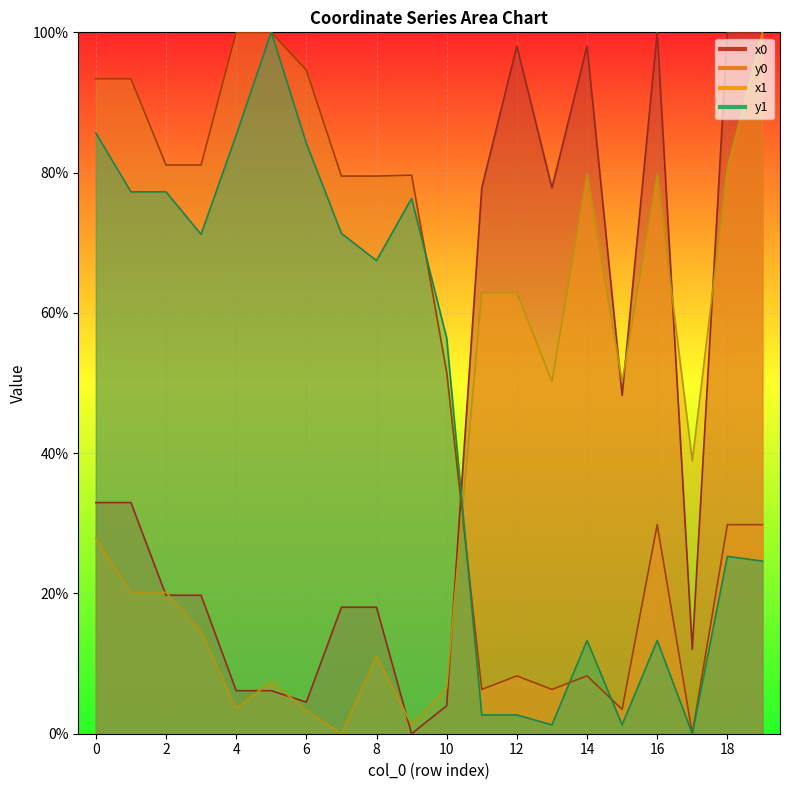

Which series has the largest total across all categories?

y0